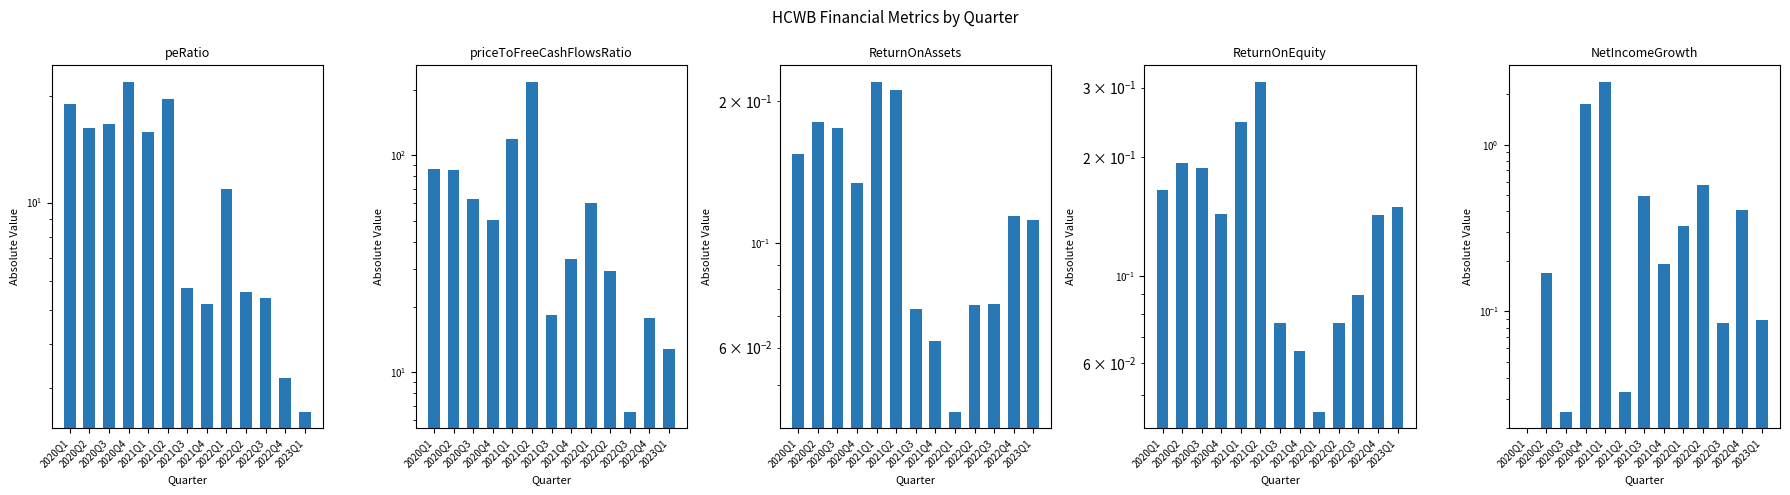

Reading right to left, what are all the values shown in this chart?

peRatio: 2023Q1=2.6	2022Q4=3.2	2022Q3=5.4	2022Q2=5.6	2022Q1=10.9	2021Q4=5.2	2021Q3=5.8	2021Q2=19.6	2021Q1=15.8	2020Q4=21.9	2020Q3=16.6	2020Q2=16.2	2020Q1=19.0
priceToFreeCashFlowsRatio: 2023Q1=12.8	2022Q4=17.8	2022Q3=6.6	2022Q2=29.2	2022Q1=60.5	2021Q4=33.4	2021Q3=18.4	2021Q2=217.9	2021Q1=119.1	2020Q4=50.4	2020Q3=63.1	2020Q2=85.5	2020Q1=86.6
ReturnOnAssets: 2023Q1=0.1	2022Q4=0.1	2022Q3=0.1	2022Q2=0.1	2022Q1=0.0	2021Q4=0.1	2021Q3=0.1	2021Q2=0.2	2021Q1=0.2	2020Q4=0.1	2020Q3=0.2	2020Q2=0.2	2020Q1=0.2
ReturnOnEquity: 2023Q1=0.1	2022Q4=0.1	2022Q3=0.1	2022Q2=0.1	2022Q1=0.0	2021Q4=0.1	2021Q3=0.1	2021Q2=0.3	2021Q1=0.2	2020Q4=0.1	2020Q3=0.2	2020Q2=0.2	2020Q1=0.2
NetIncomeGrowth: 2023Q1=0.1	2022Q4=0.4	2022Q3=0.1	2022Q2=0.6	2022Q1=0.3	2021Q4=0.2	2021Q3=0.5	2021Q2=0.0	2021Q1=2.4	2020Q4=1.8	2020Q3=0.0	2020Q2=0.2	2020Q1=0.0